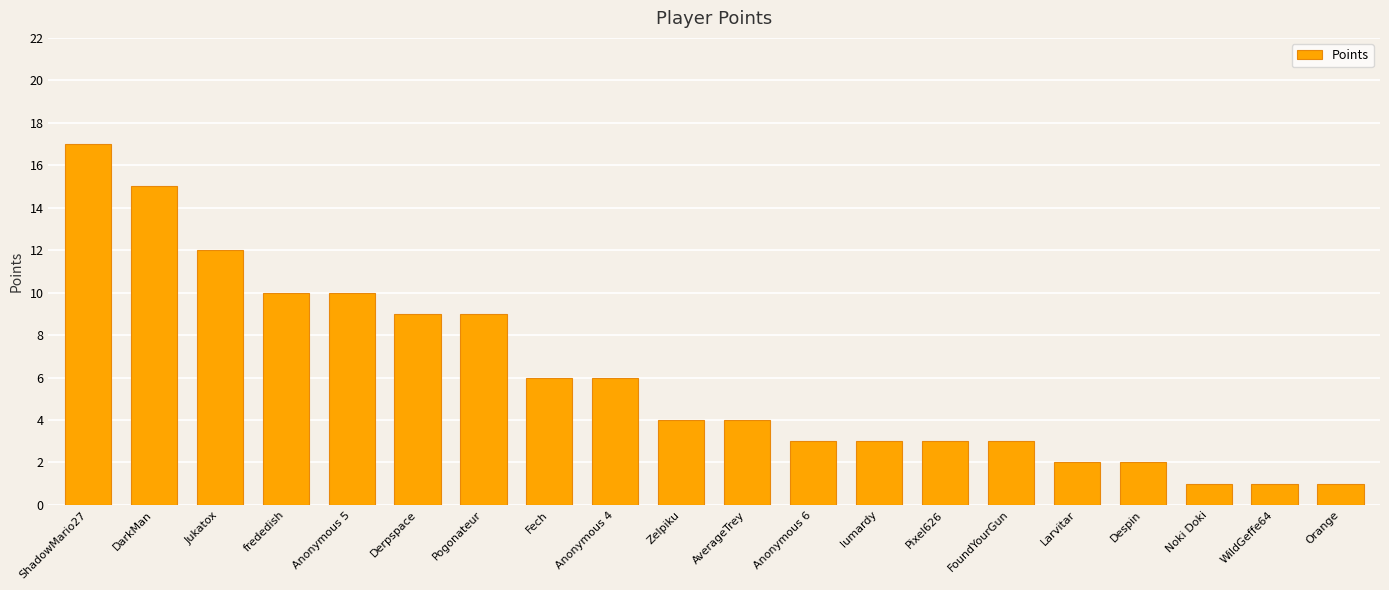

What position from the right is Pogonateur?

14